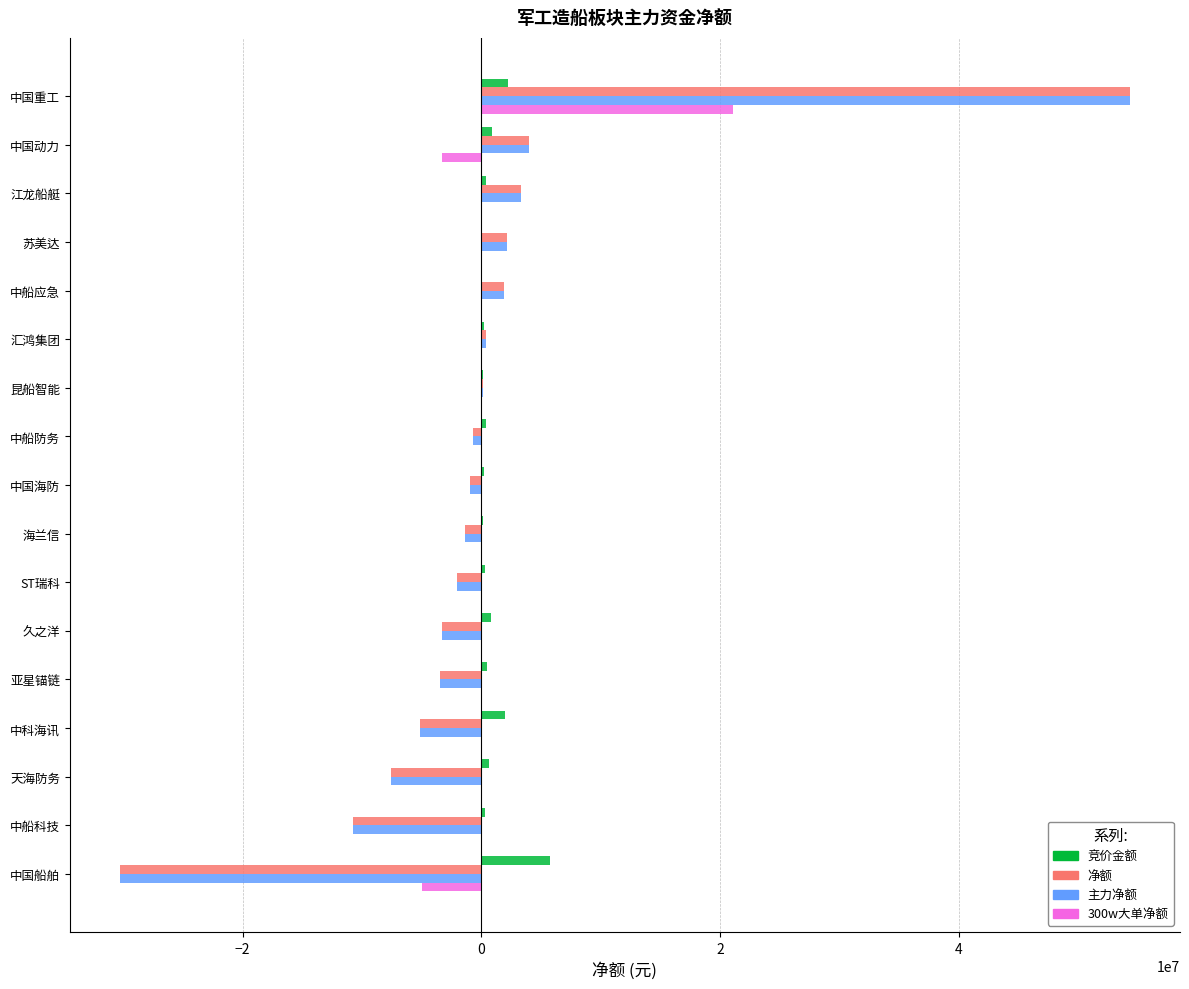

The value of 300w大单净额 at 中国海防 is -12590617. True or false?

False